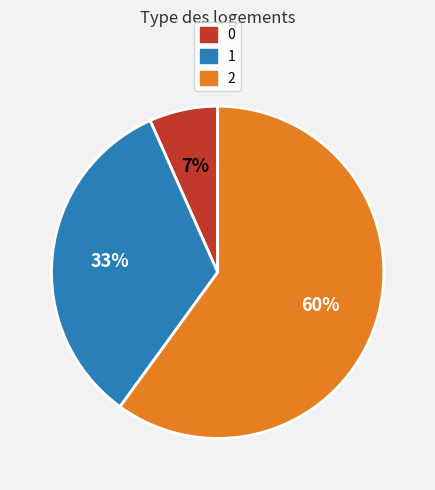

What is the majority slice?

2